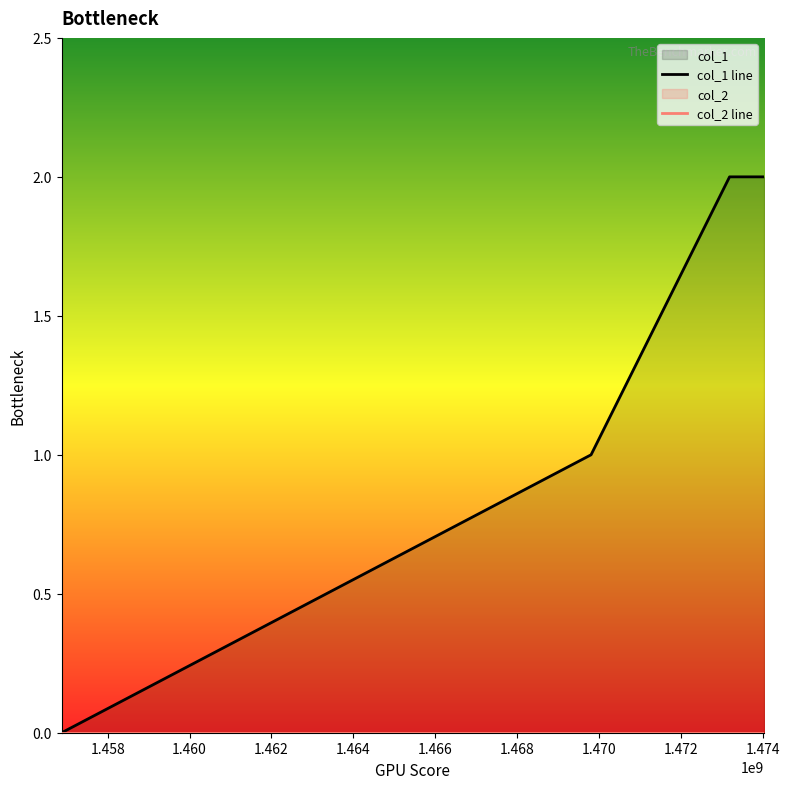

Does the chart display data point markers on the line(s)?

No